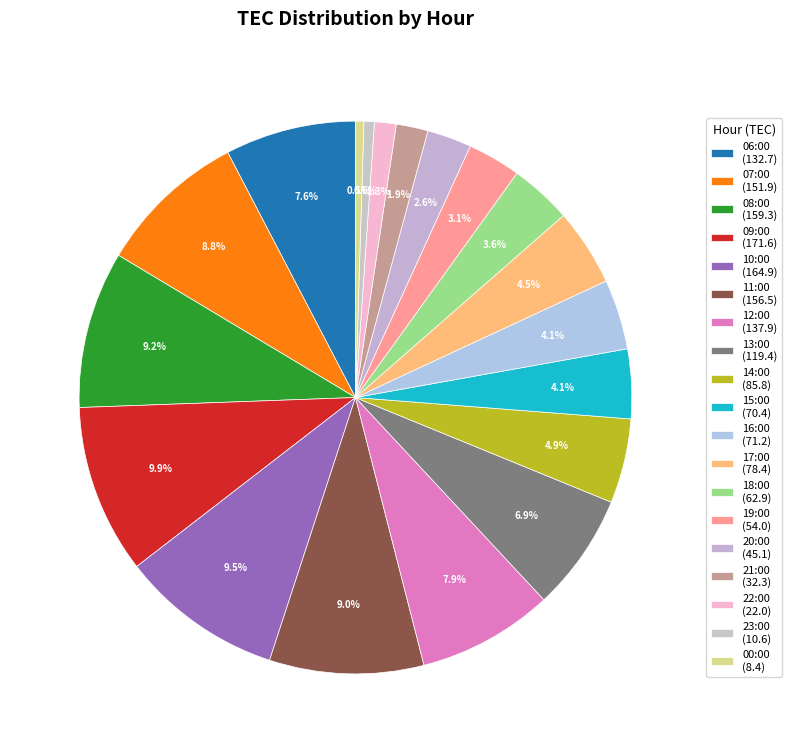

True or false: 16:00 accounts for 4% of the total.

True